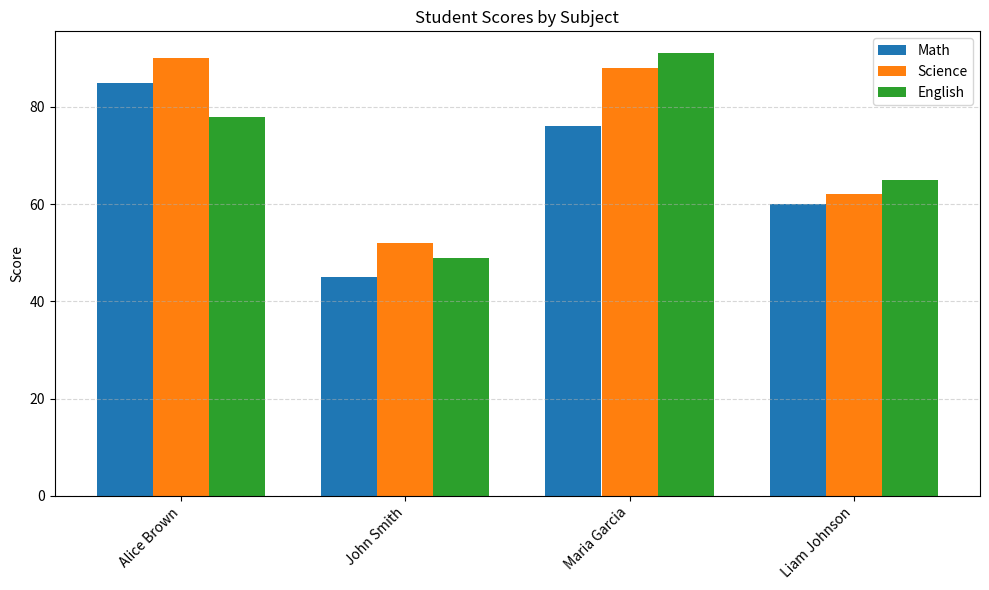

Which category has the lowest value in the English series?

John Smith